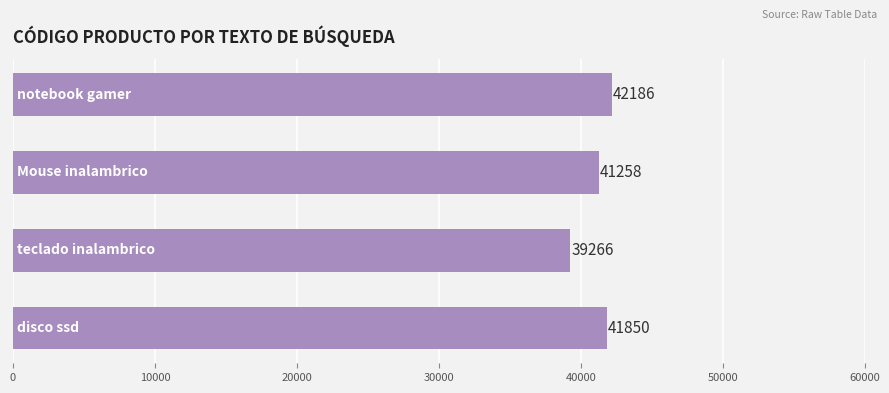

What is the average value?

41140